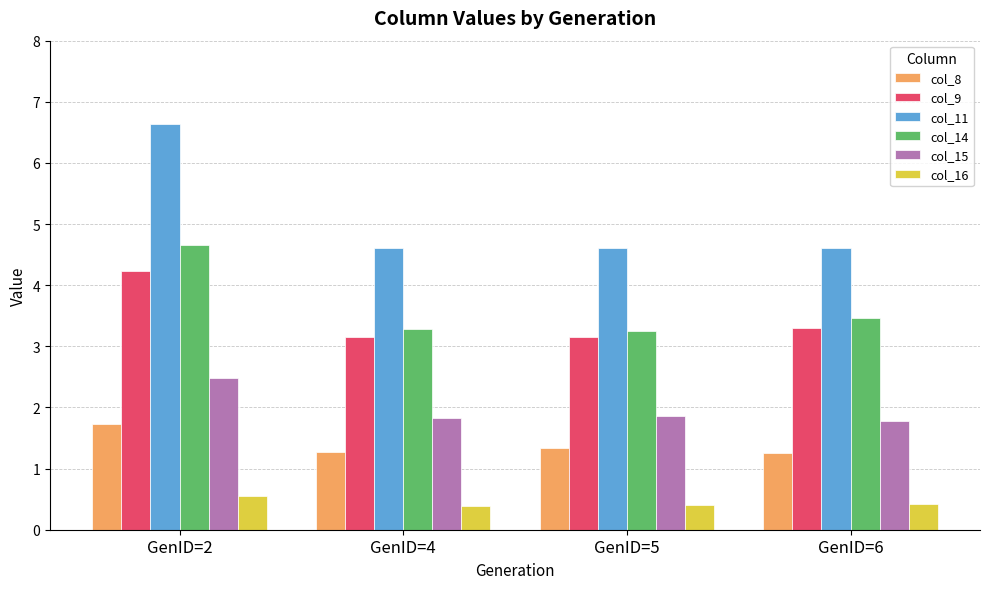

Reading left to right, transcribe all the data shown in this chart.

col_8: 1.7	1.3	1.3	1.3
col_9: 4.2	3.1	3.1	3.3
col_11: 6.6	4.6	4.6	4.6
col_14: 4.7	3.3	3.3	3.5
col_15: 2.5	1.8	1.9	1.8
col_16: 0.6	0.4	0.4	0.4